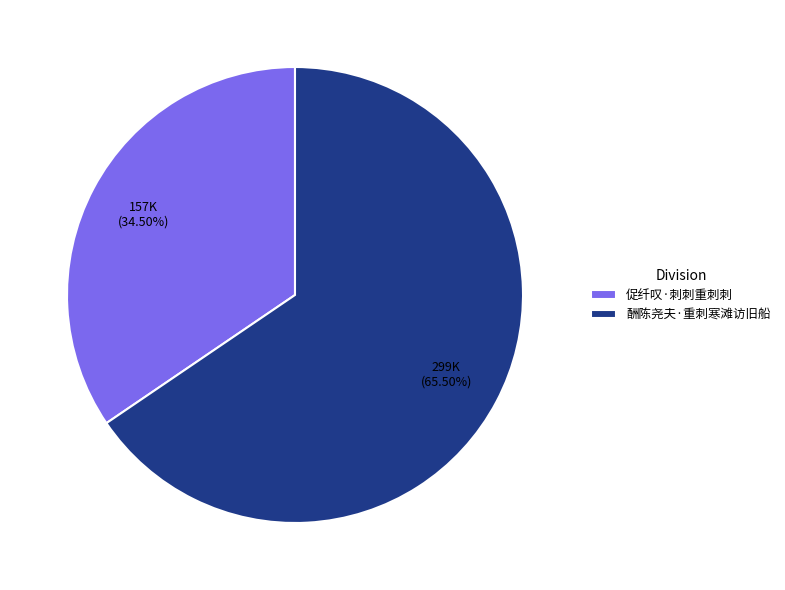

Approximately how many times larger is the value at 促纤叹·刺刺重刺刺 compared to 酬陈尧夫·重刺寒滩访旧船?

0.5